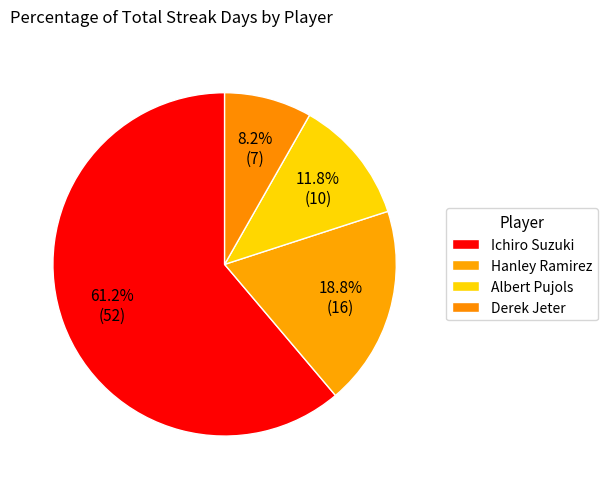

How many slices are in this pie chart?

4